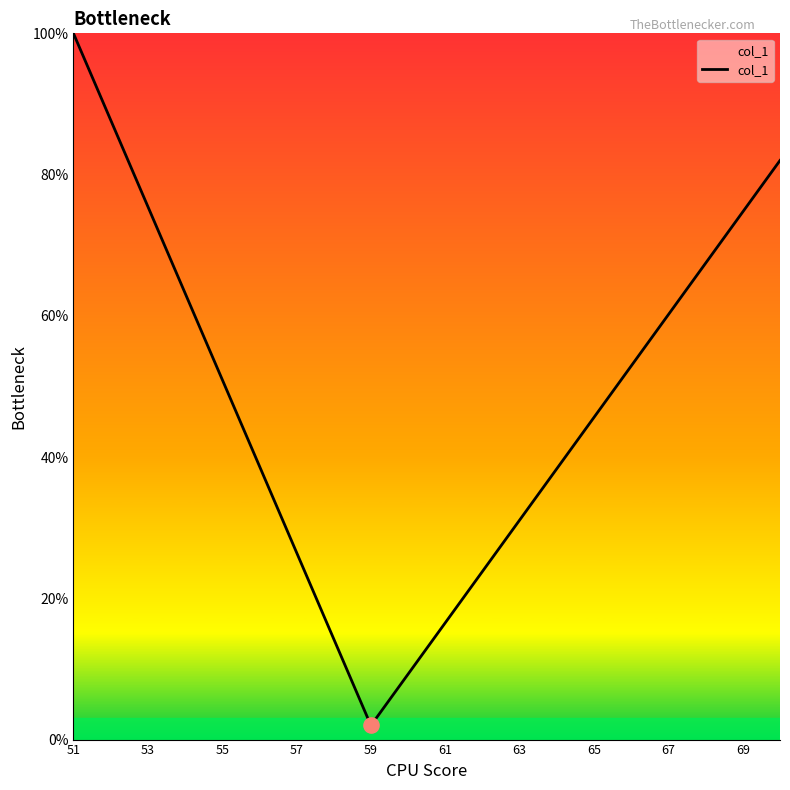

What is the minimum value shown in the chart?

2.0